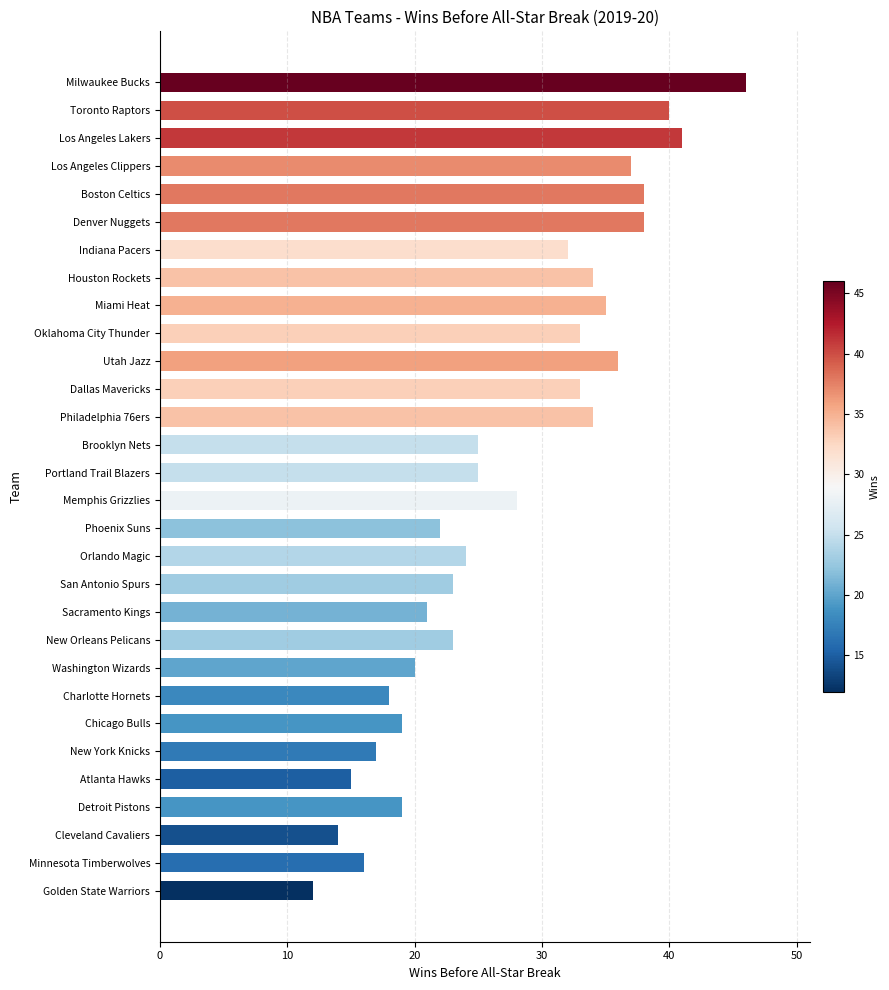

Approximately how many times larger is the value at Cleveland Cavaliers compared to San Antonio Spurs?

0.6